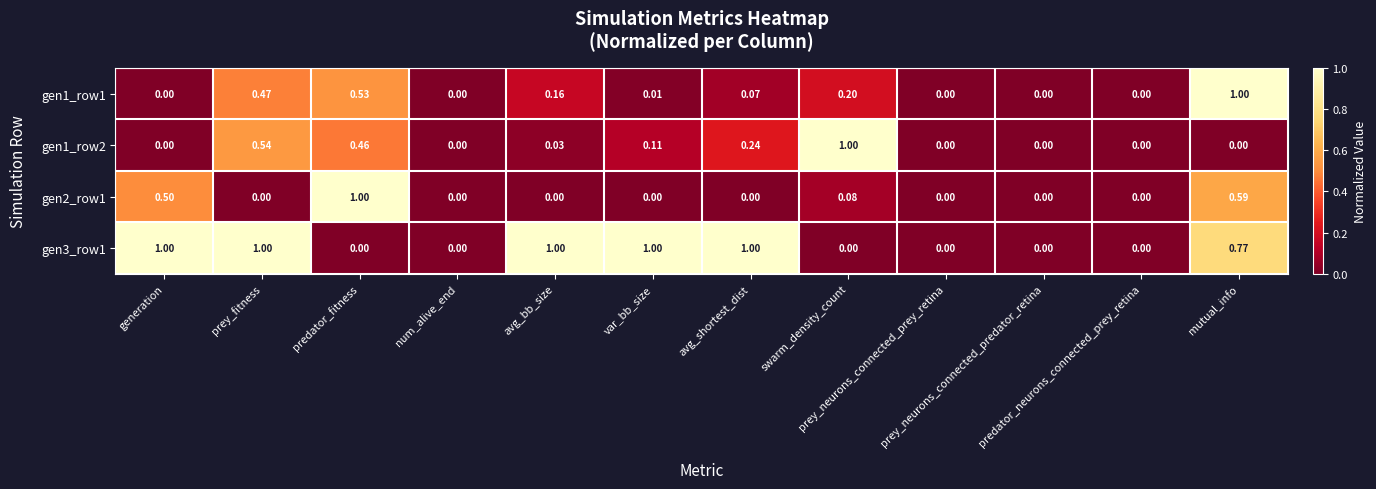

How many data points does each series have?

12